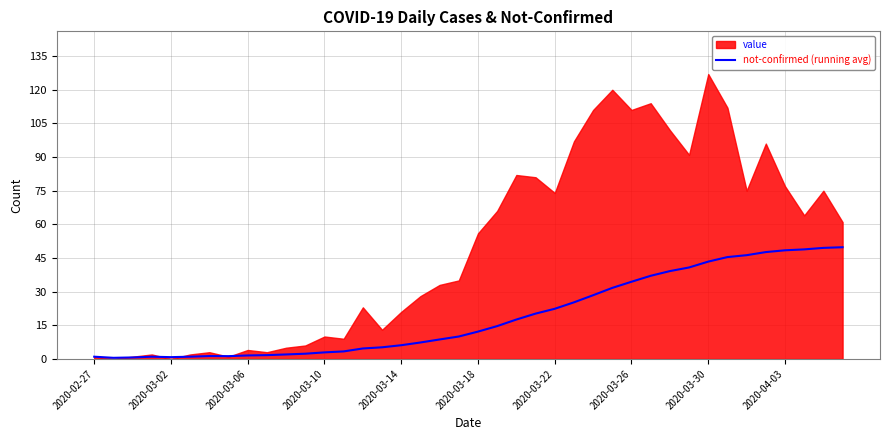

What is the difference between the values at 26 and 27?

3.3